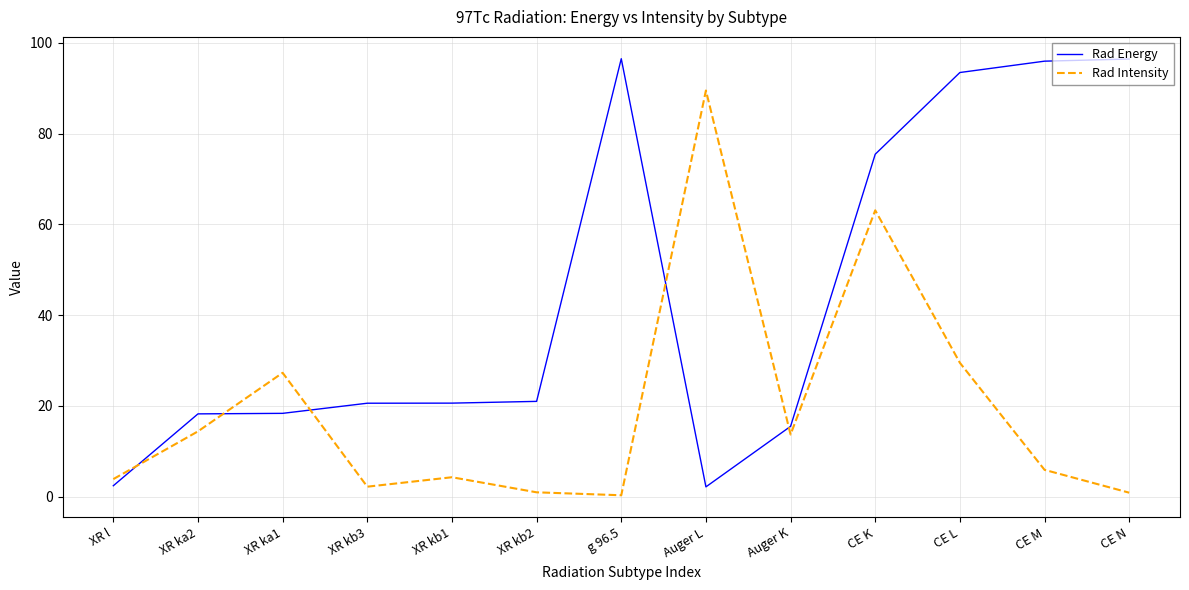

Between XR l and XR kb1, which series saw the biggest shift?

Rad Energy